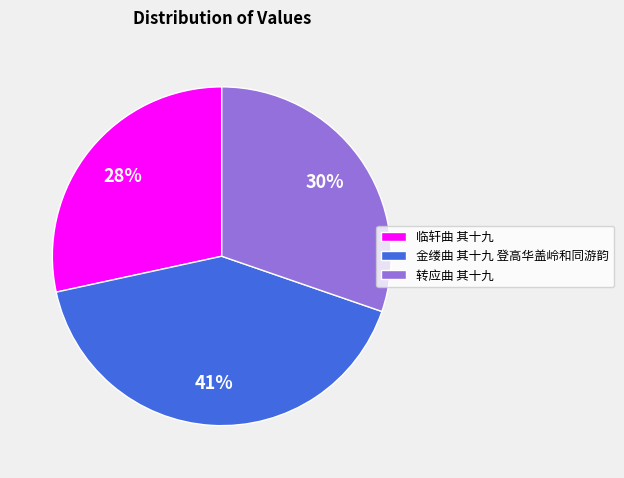

Which category has the biggest portion of the pie?

金缕曲 其十九 登高华盖岭和同游韵